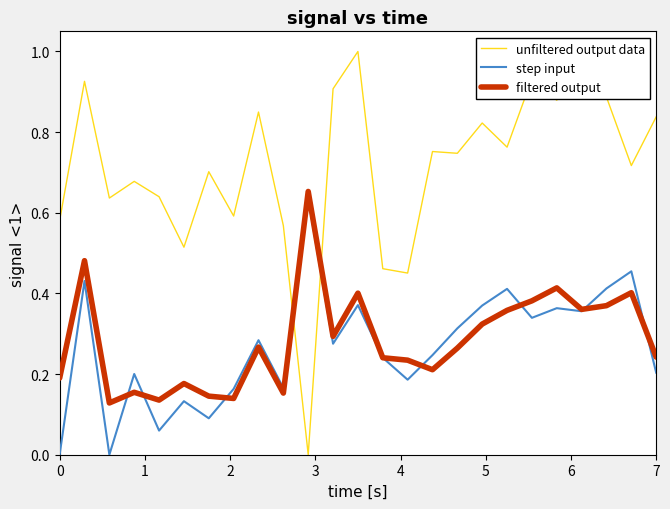

True or false: step input and unfiltered output data intersect in this chart.

True